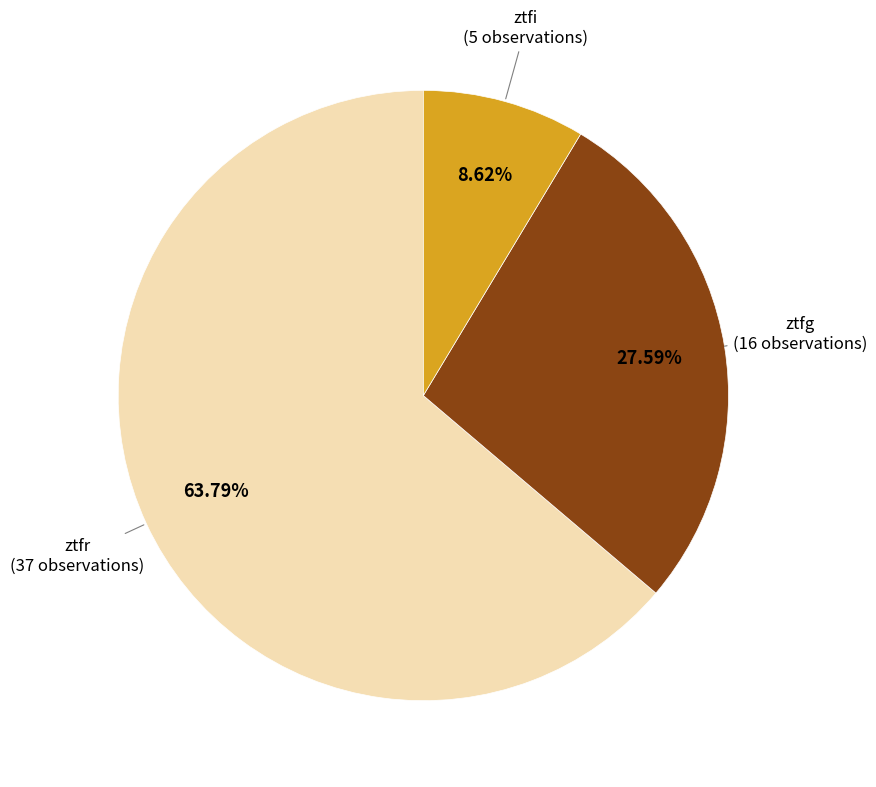

Does any single category account for the majority?

Yes